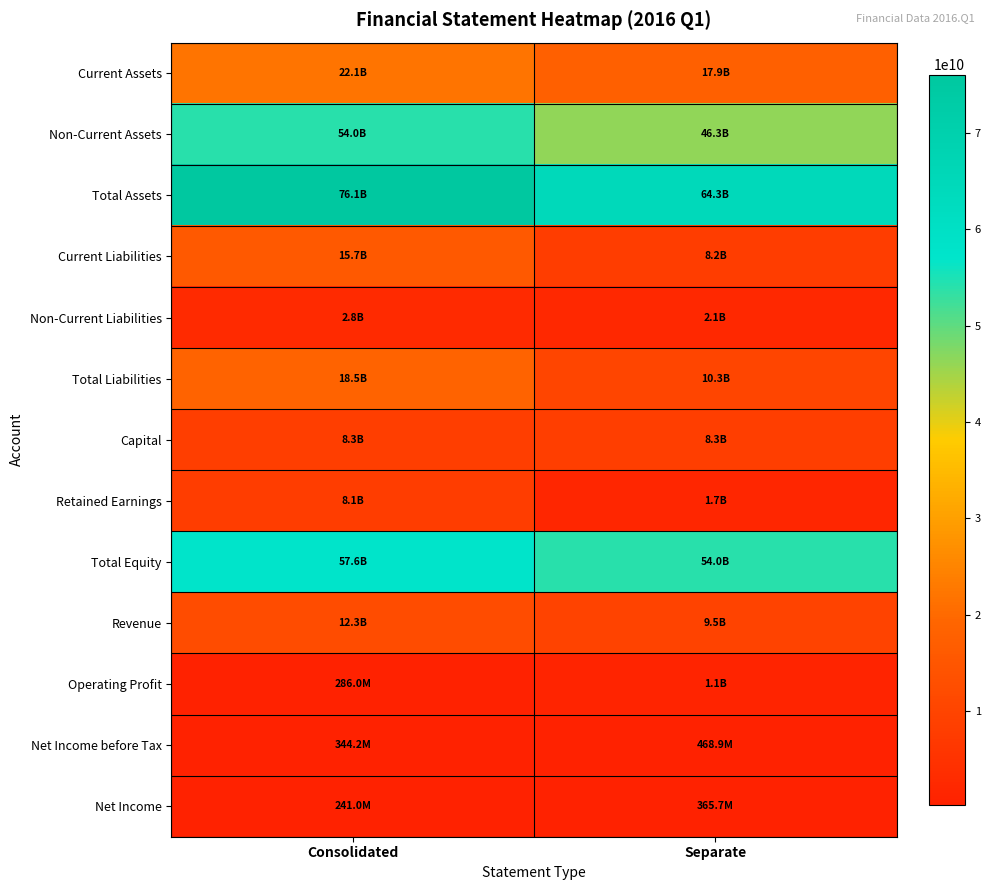

Reading left to right, transcribe all the data shown in this chart.

Current Assets: Consolidated=22119514905	Separate=17942139618
Non-Current Assets: Consolidated=53966101350	Separate=46319017505
Total Assets: Consolidated=76085616255	Separate=64261157123
Current Liabilities: Consolidated=15657798351	Separate=8190722310
Non-Current Liabilities: Consolidated=2824845224	Separate=2081371408
Total Liabilities: Consolidated=18482643575	Separate=10272093718
Capital: Consolidated=8306542500	Separate=8306542500
Retained Earnings: Consolidated=8056167900	Separate=1657745089
Total Equity: Consolidated=57602972680	Separate=53989063405
Revenue: Consolidated=12260847342	Separate=9513770967
Operating Profit: Consolidated=286041412	Separate=1112842726
Net Income before Tax: Consolidated=344200055	Separate=468876054
Net Income: Consolidated=241047324	Separate=365723323